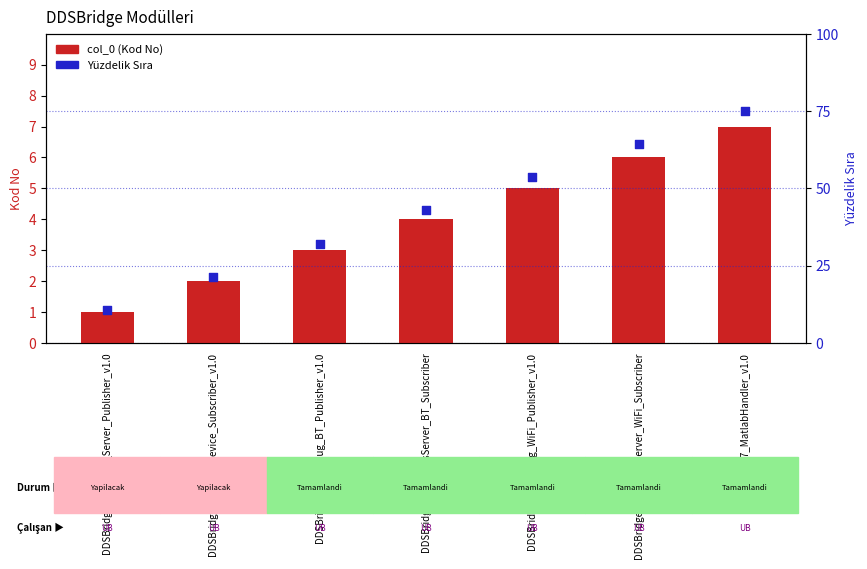

Which series has the largest total across all categories?

Yüzdelik Sıra